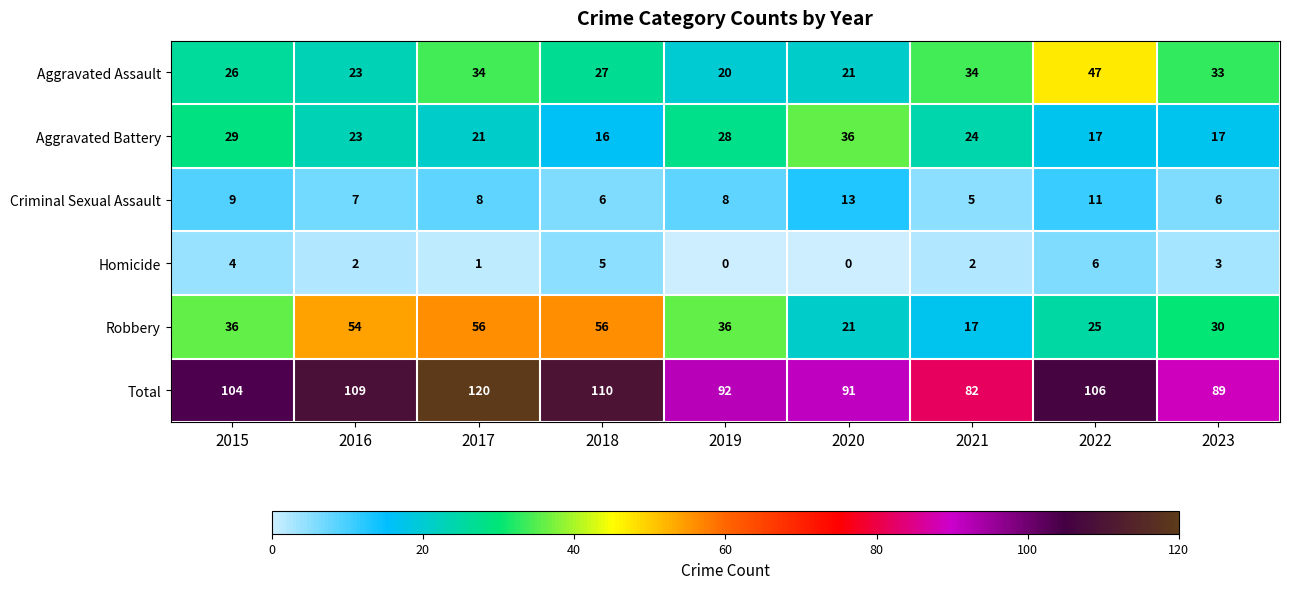

The value of Robbery at 2021 is 17. True or false?

True